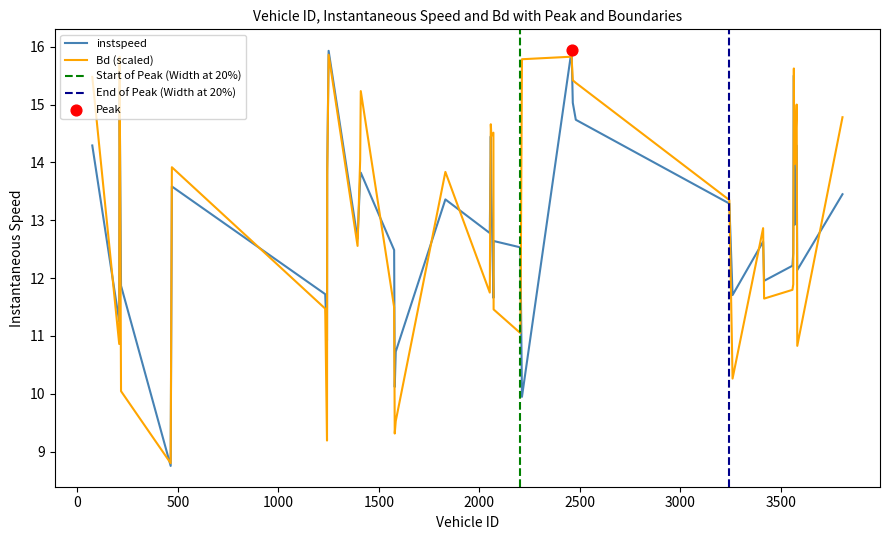

What is the lowest value of the Bd (scaled) series?

8.8